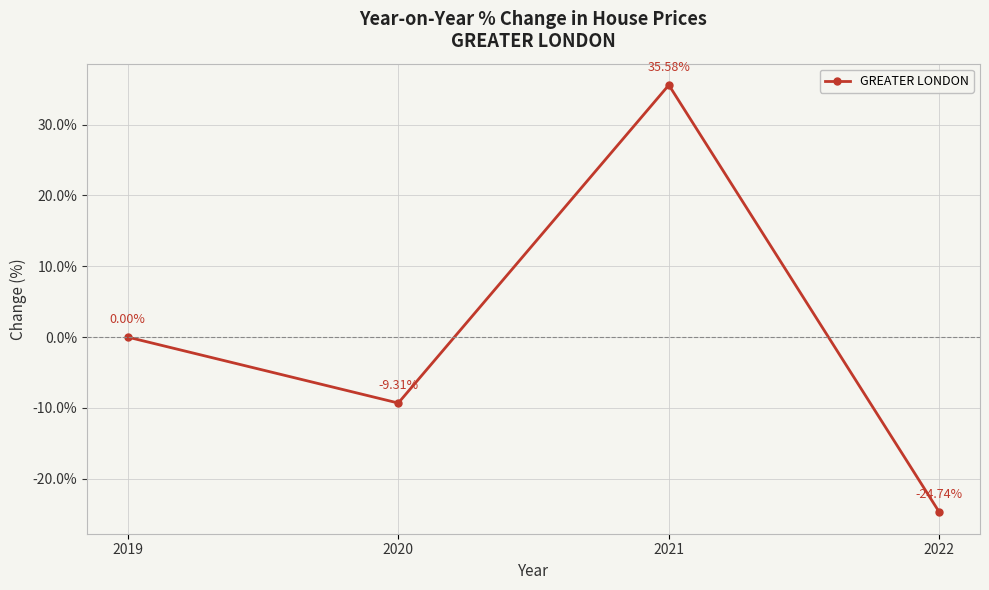

Where is the data nearest to the value 5?

2019